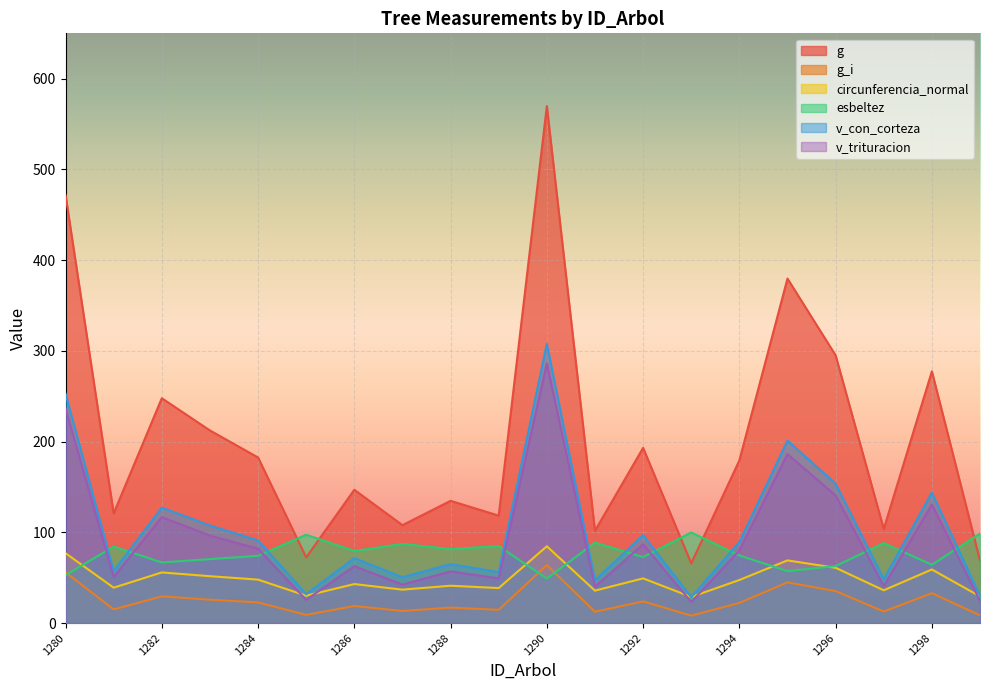

What is the total value across all series at 1295?

938.2